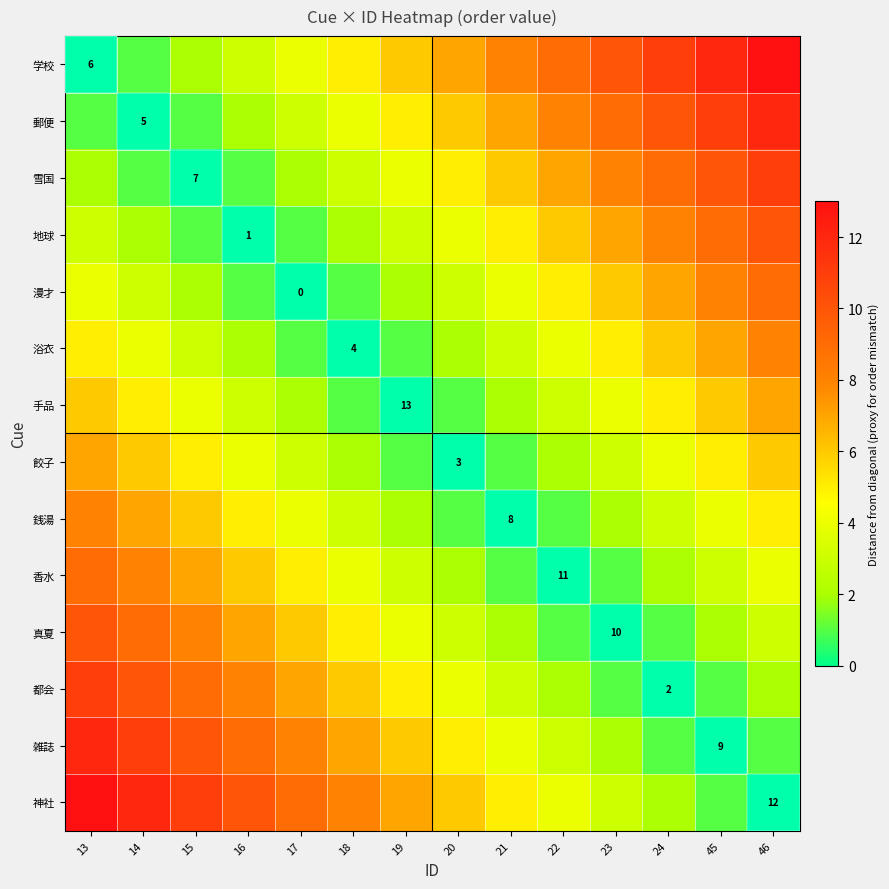

Count the number of data series in this chart.

14